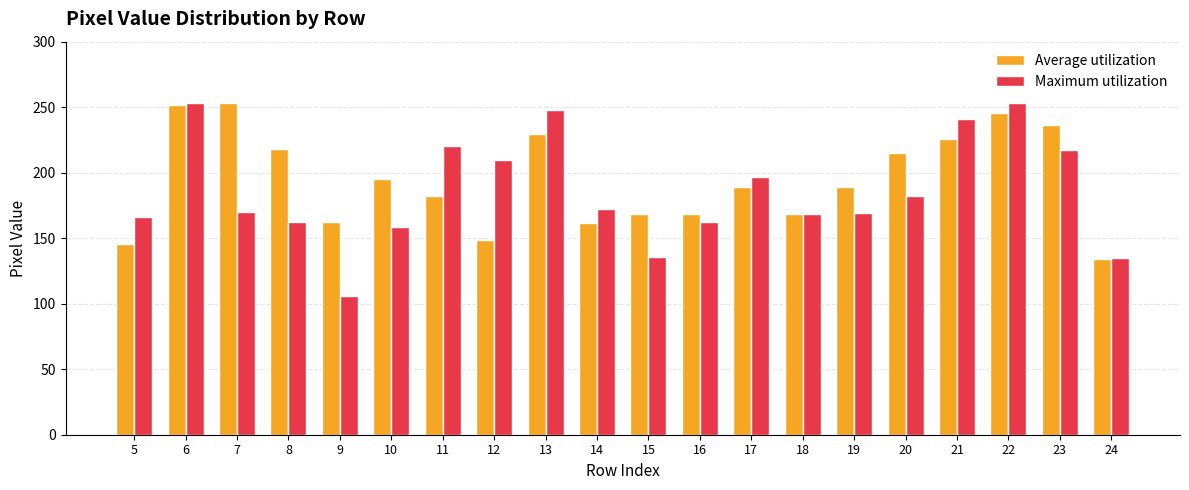

True or false: Maximum utilization has a value of 48.1 at 15.

False